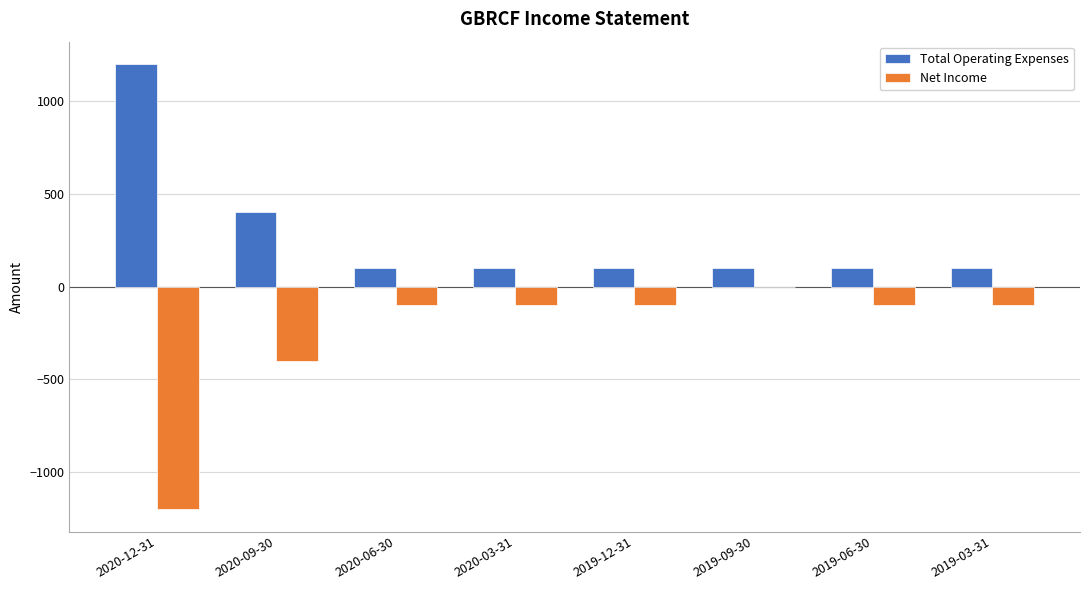

Reading left to right, list all the values displayed in this chart.

Total Operating Expenses: 2020-12-31=1200	2020-09-30=400	2020-06-30=100	2020-03-31=100	2019-12-31=100	2019-09-30=100	2019-06-30=100	2019-03-31=100
Net Income: 2020-12-31=-1200	2020-09-30=-400	2020-06-30=-100	2020-03-31=-100	2019-12-31=-100	2019-09-30=0	2019-06-30=-100	2019-03-31=-100